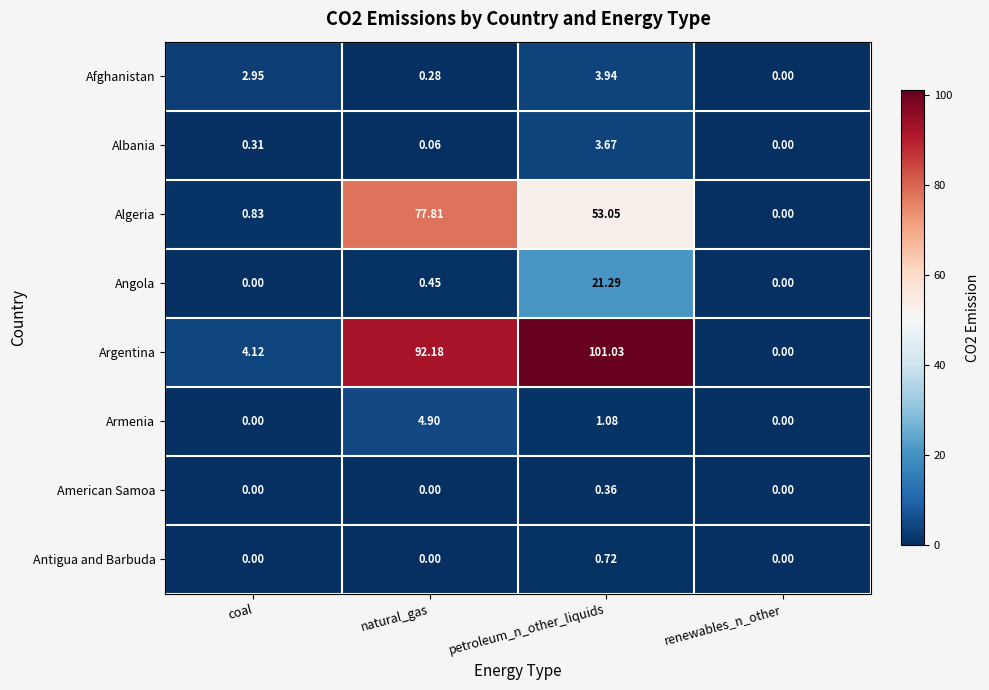

Where does the Argentina series first go above 92?

natural_gas